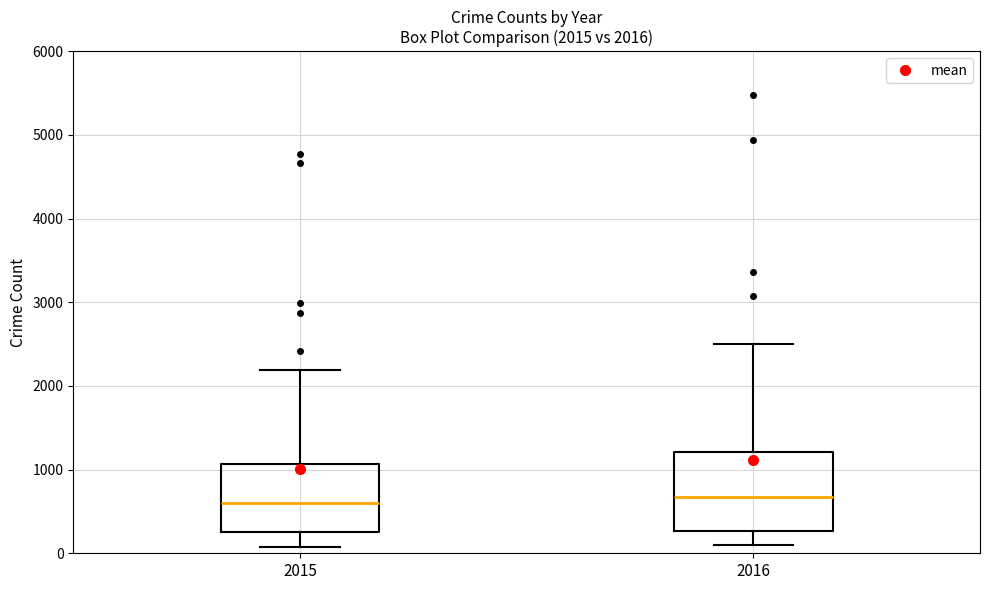

Comparing the boxes themselves (not the whiskers), which one is the tallest?

2016